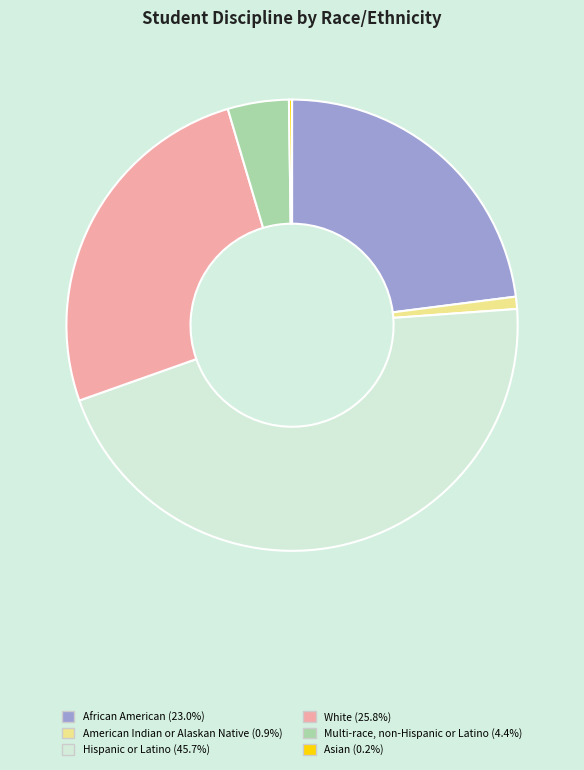

Is White (25.8%) the majority of the pie?

No